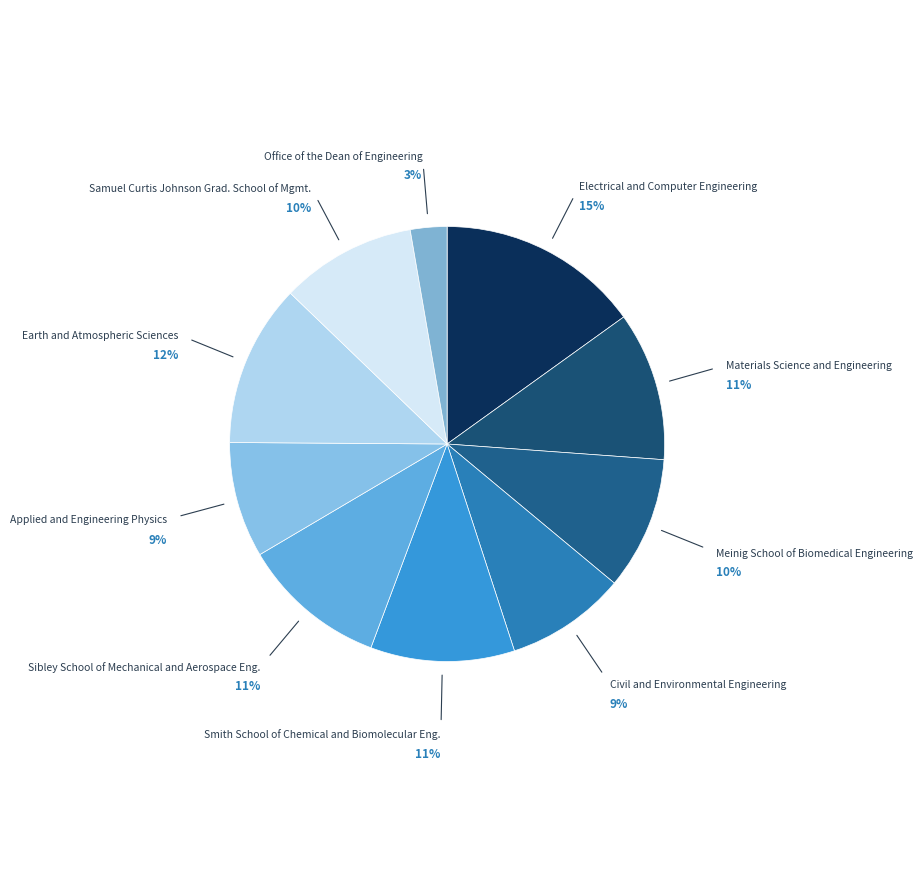

To the nearest percent, what percentage of the pie is Office of the Dean of Engineering?

3%